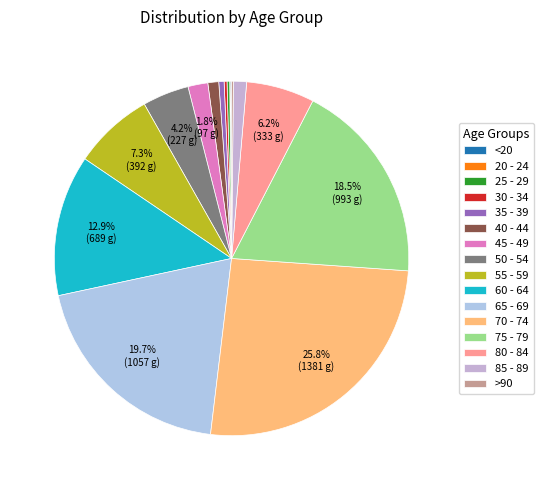

How many slices are in this pie chart?

16